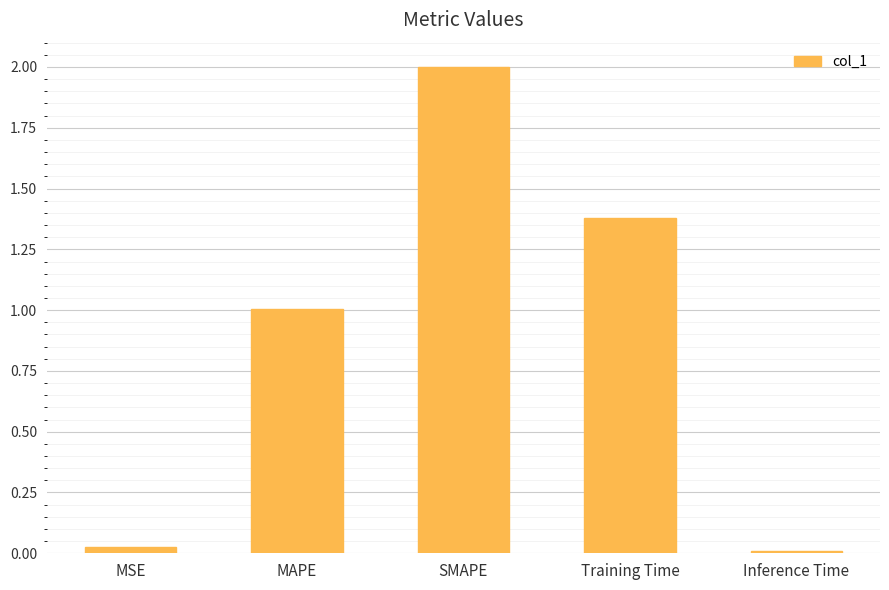

How many categories are shown in the chart?

5